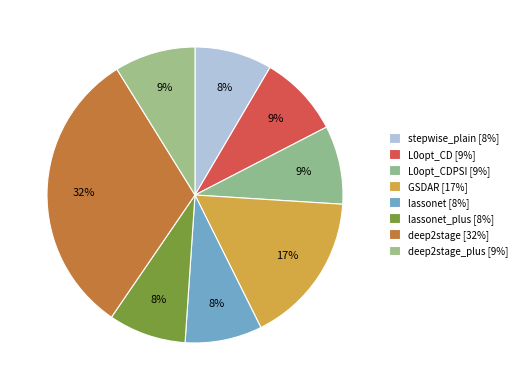

How many slices are in this pie chart?

8